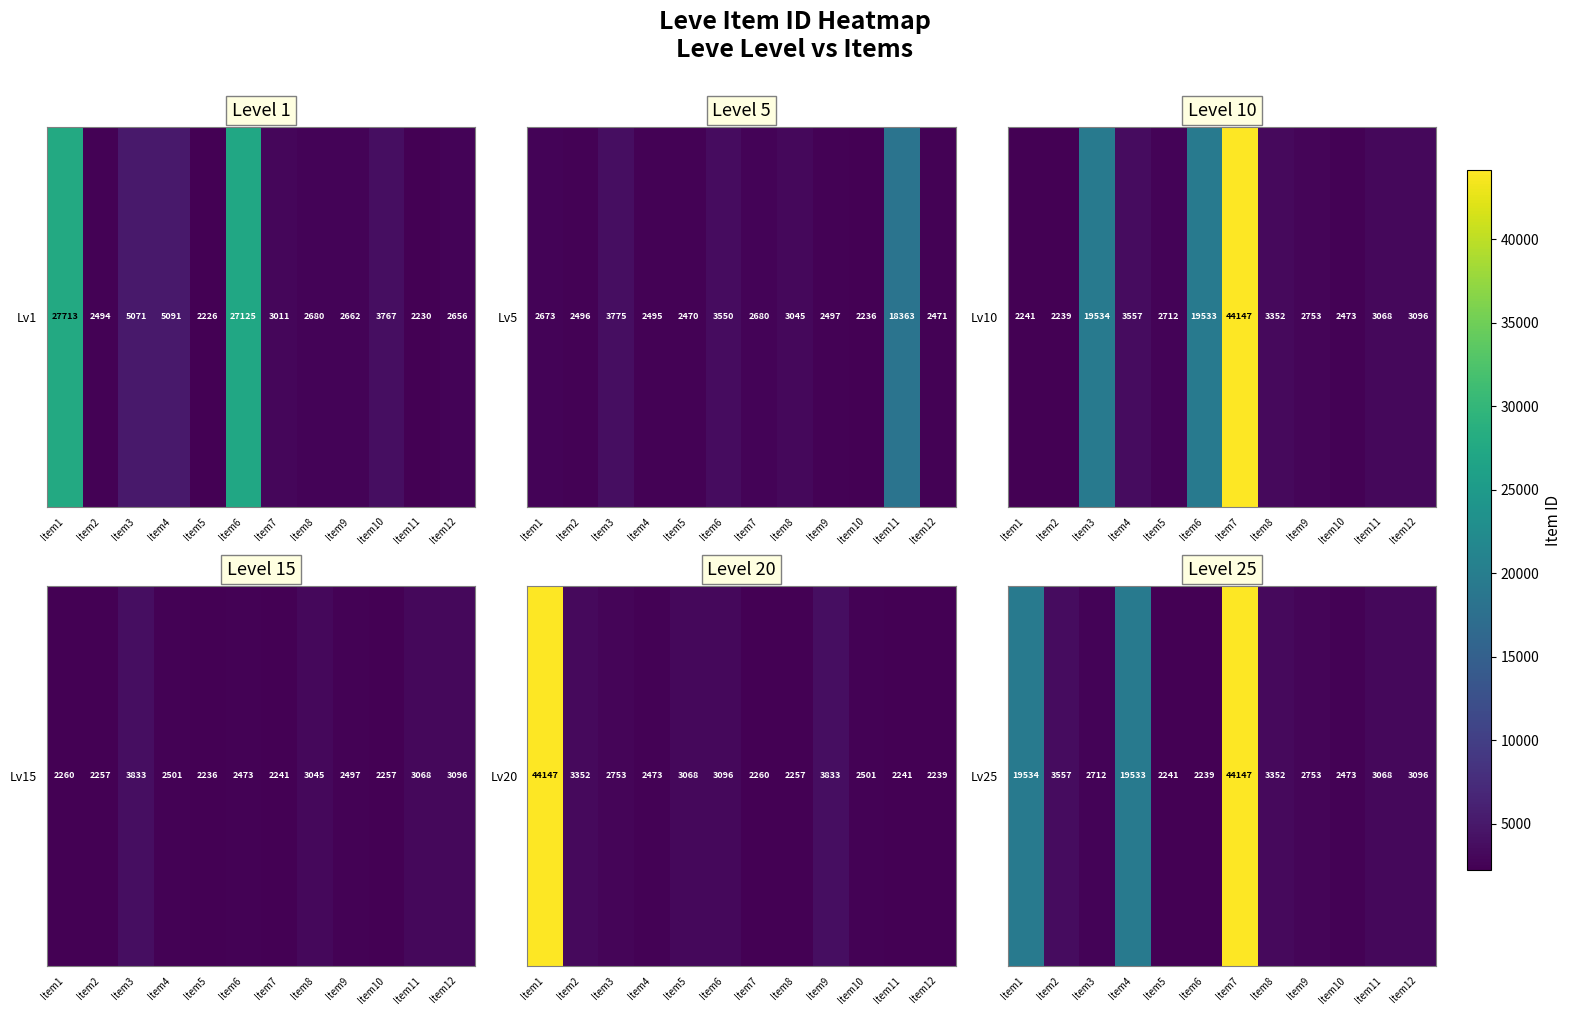

What is the minimum value shown in the chart?

2239